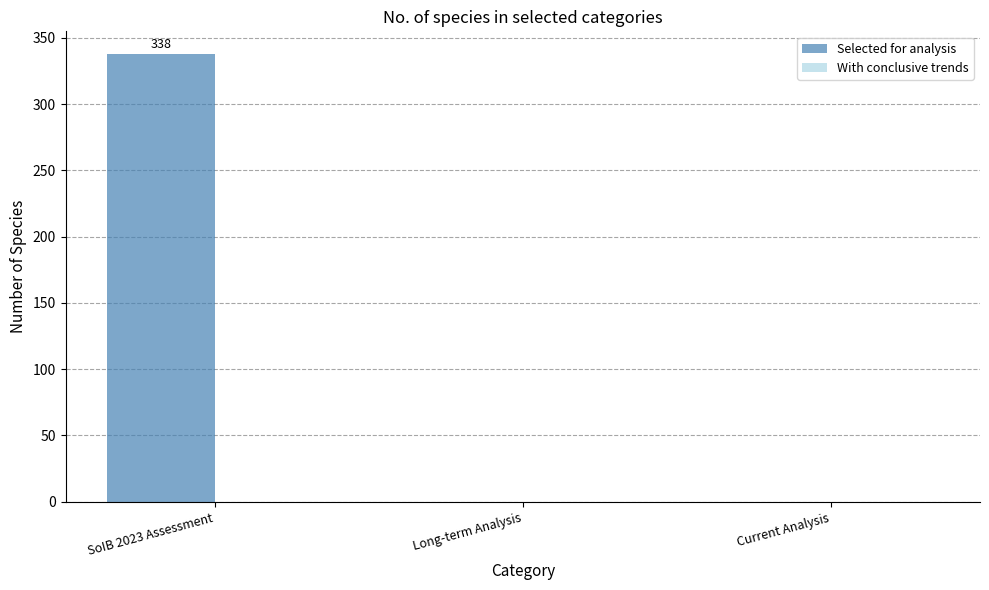

Reading left to right, transcribe all the data shown in this chart.

SoIB 2023 Assessment=338	Long-term Analysis=0	Current Analysis=0